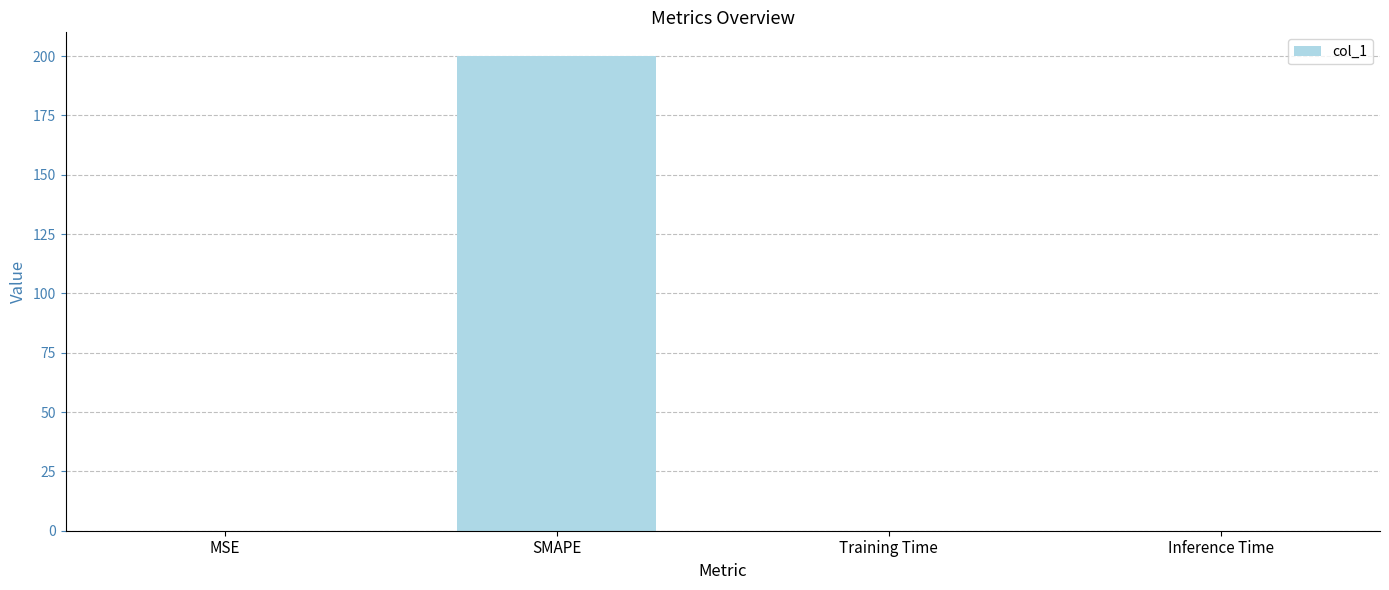

What is the greatest value displayed?

200.0